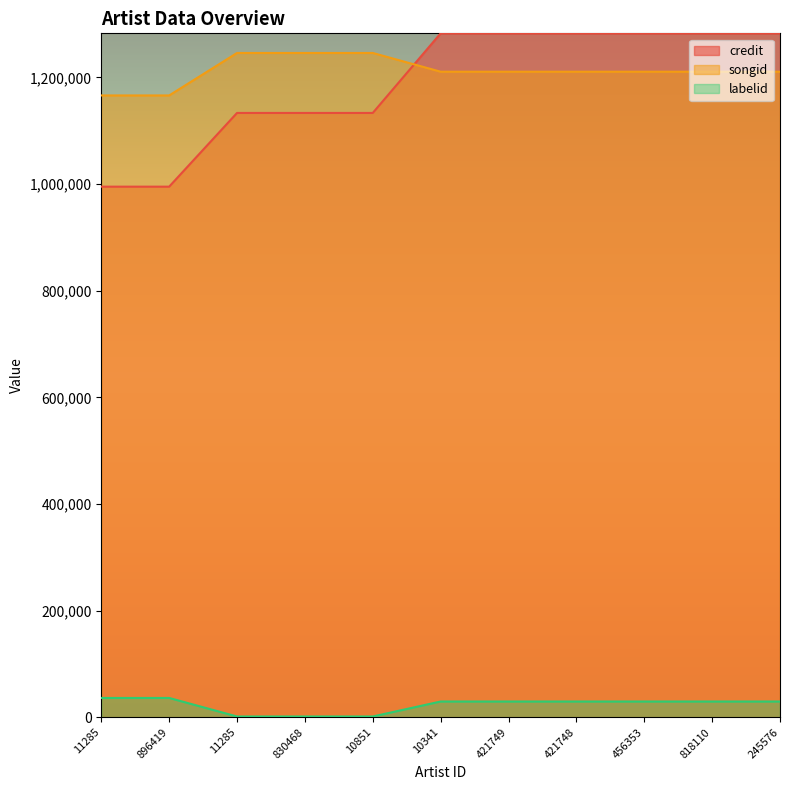

After their last crossing, which series has the higher values: credit or songid?

credit